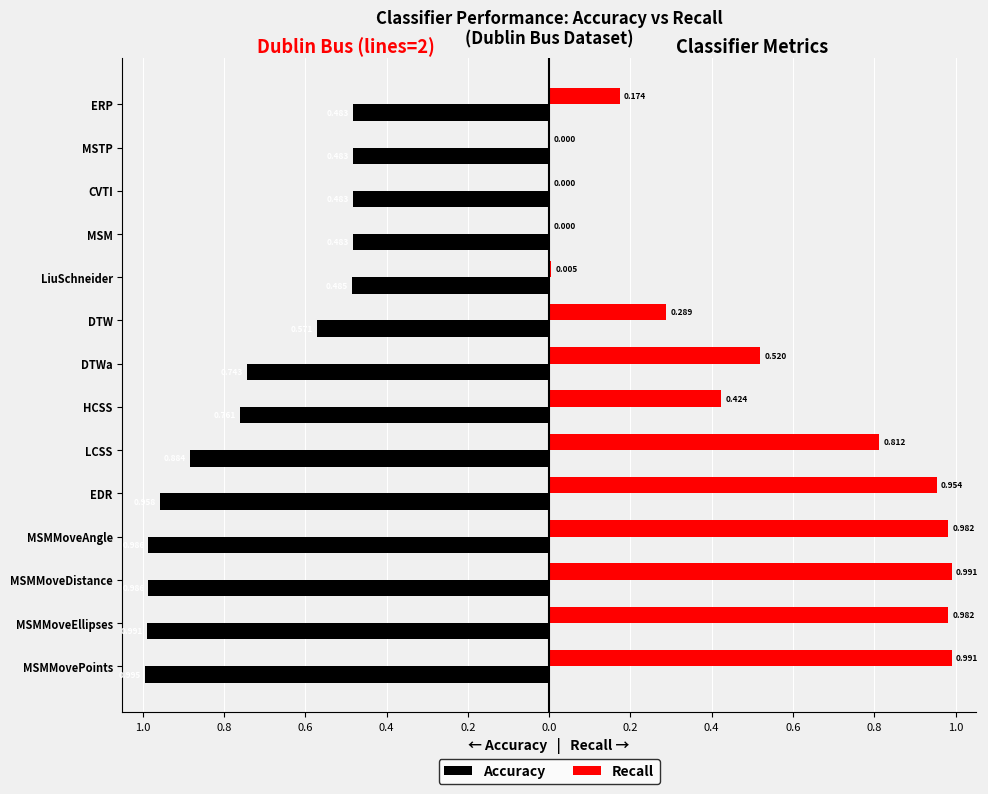

What is the value of the Recall bar at the 2nd from the left?

1.0